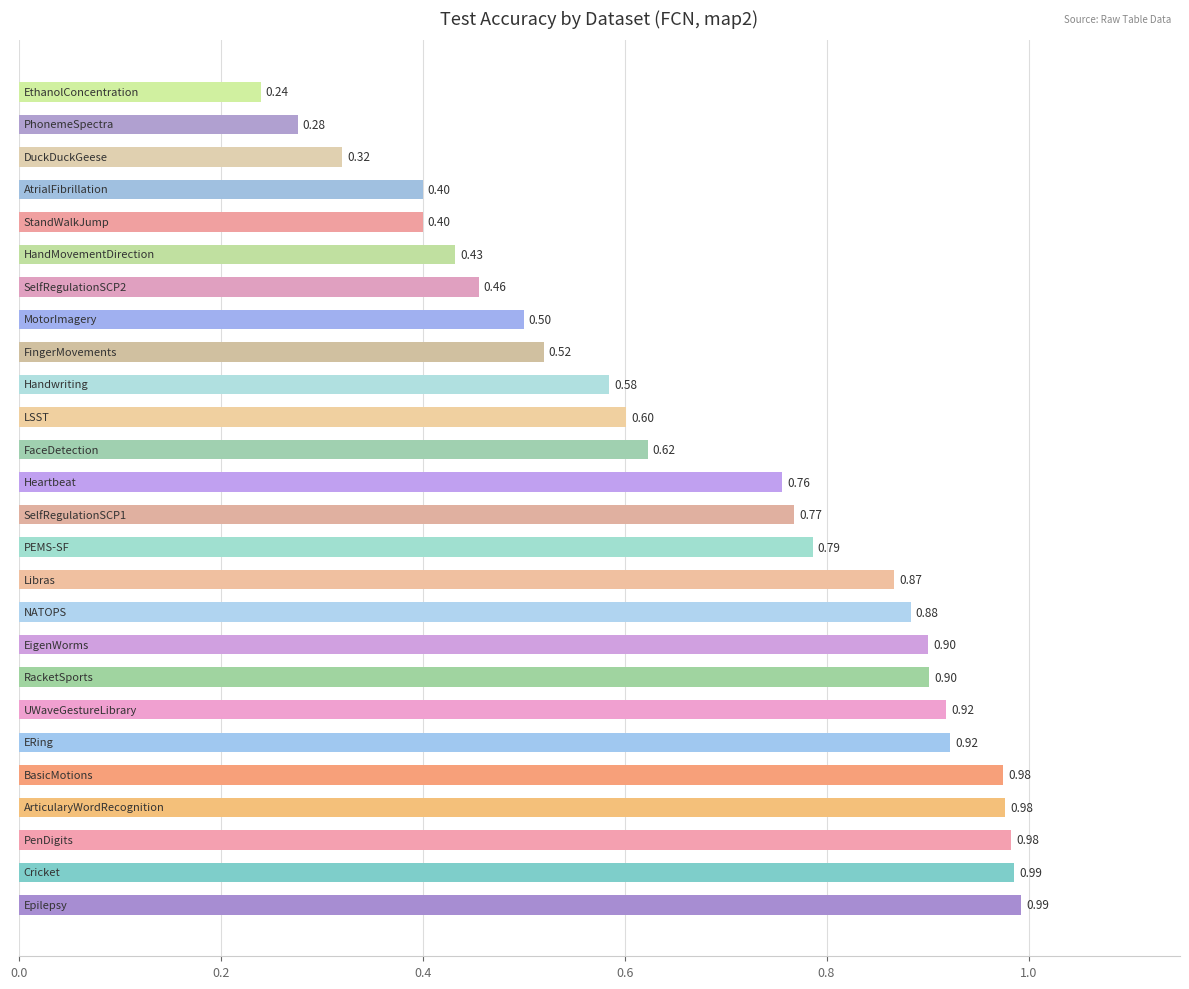

What is the average value?

0.7